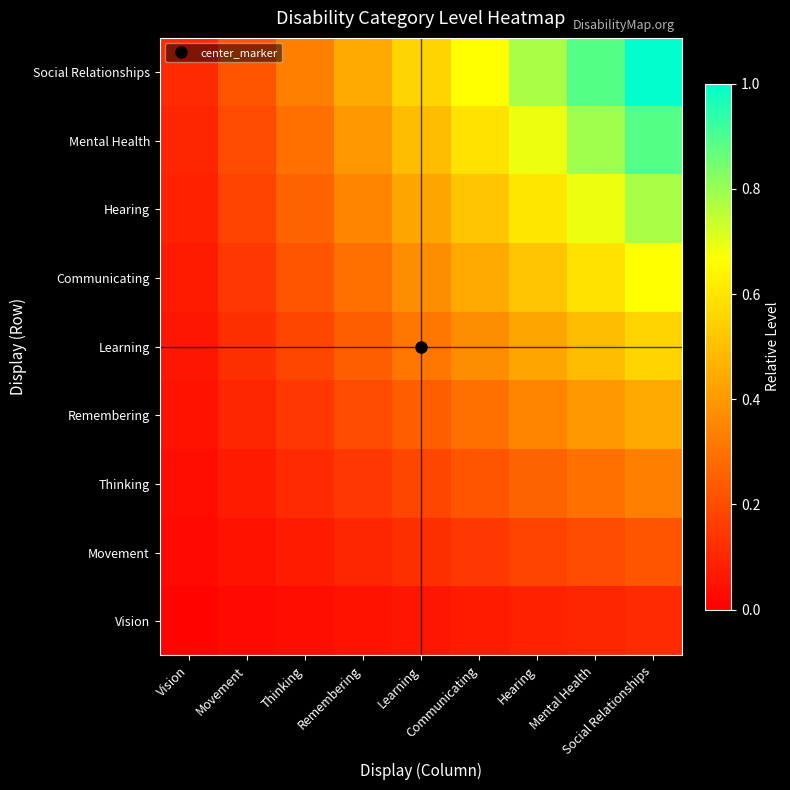

Reading right to left, extract all data points from this chart.

Vision: Social Relationships=0.1	Mental Health=0.1	Hearing=0.1	Communicating=0.1	Learning=0.1	Remembering=0.0	Thinking=0.0	Movement=0.0	Vision=0.0
Movement: Social Relationships=0.2	Mental Health=0.2	Hearing=0.2	Communicating=0.1	Learning=0.1	Remembering=0.1	Thinking=0.1	Movement=0.0	Vision=0.0
Thinking: Social Relationships=0.3	Mental Health=0.3	Hearing=0.3	Communicating=0.2	Learning=0.2	Remembering=0.1	Thinking=0.1	Movement=0.1	Vision=0.0
Remembering: Social Relationships=0.4	Mental Health=0.4	Hearing=0.3	Communicating=0.3	Learning=0.2	Remembering=0.2	Thinking=0.1	Movement=0.1	Vision=0.0
Learning: Social Relationships=0.6	Mental Health=0.5	Hearing=0.4	Communicating=0.4	Learning=0.3	Remembering=0.2	Thinking=0.2	Movement=0.1	Vision=0.1
Communicating: Social Relationships=0.7	Mental Health=0.6	Hearing=0.5	Communicating=0.4	Learning=0.4	Remembering=0.3	Thinking=0.2	Movement=0.1	Vision=0.1
Hearing: Social Relationships=0.8	Mental Health=0.7	Hearing=0.6	Communicating=0.5	Learning=0.4	Remembering=0.3	Thinking=0.3	Movement=0.2	Vision=0.1
Mental Health: Social Relationships=0.9	Mental Health=0.8	Hearing=0.7	Communicating=0.6	Learning=0.5	Remembering=0.4	Thinking=0.3	Movement=0.2	Vision=0.1
Social Relationships: Social Relationships=1.0	Mental Health=0.9	Hearing=0.8	Communicating=0.7	Learning=0.6	Remembering=0.4	Thinking=0.3	Movement=0.2	Vision=0.1